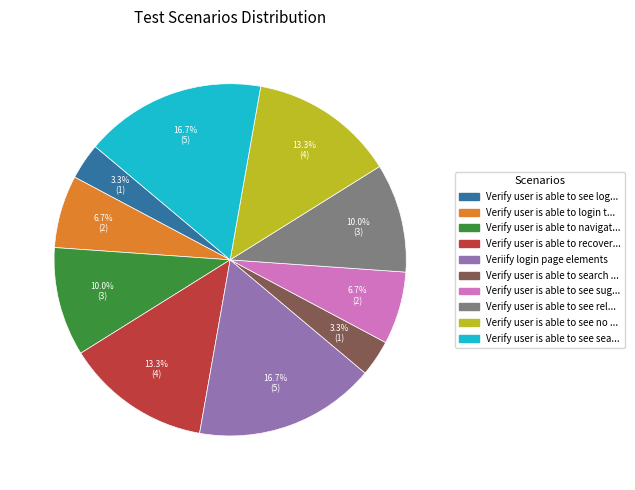

Between Verify user is able to see sea... and Verify user is able to navigat..., which is larger?

Verify user is able to see sea...